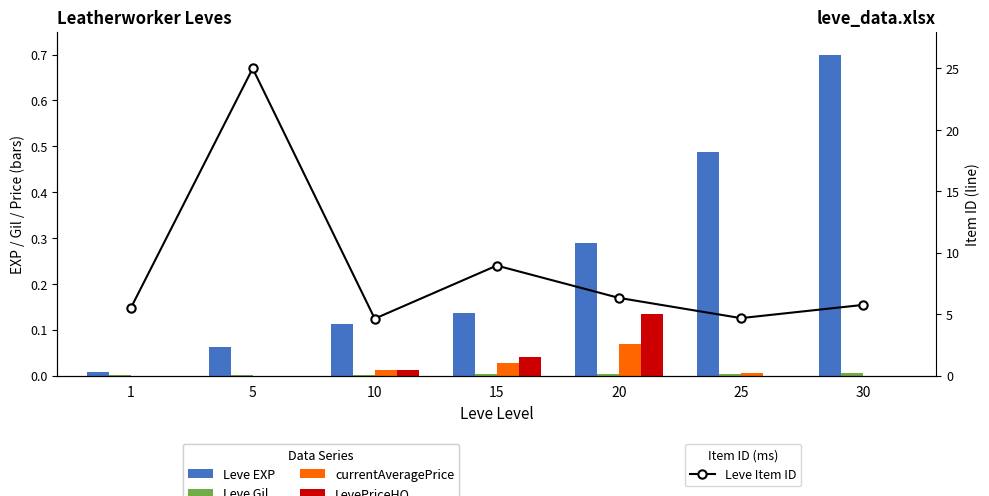

Which series has the largest total across all categories?

Leve Item ID